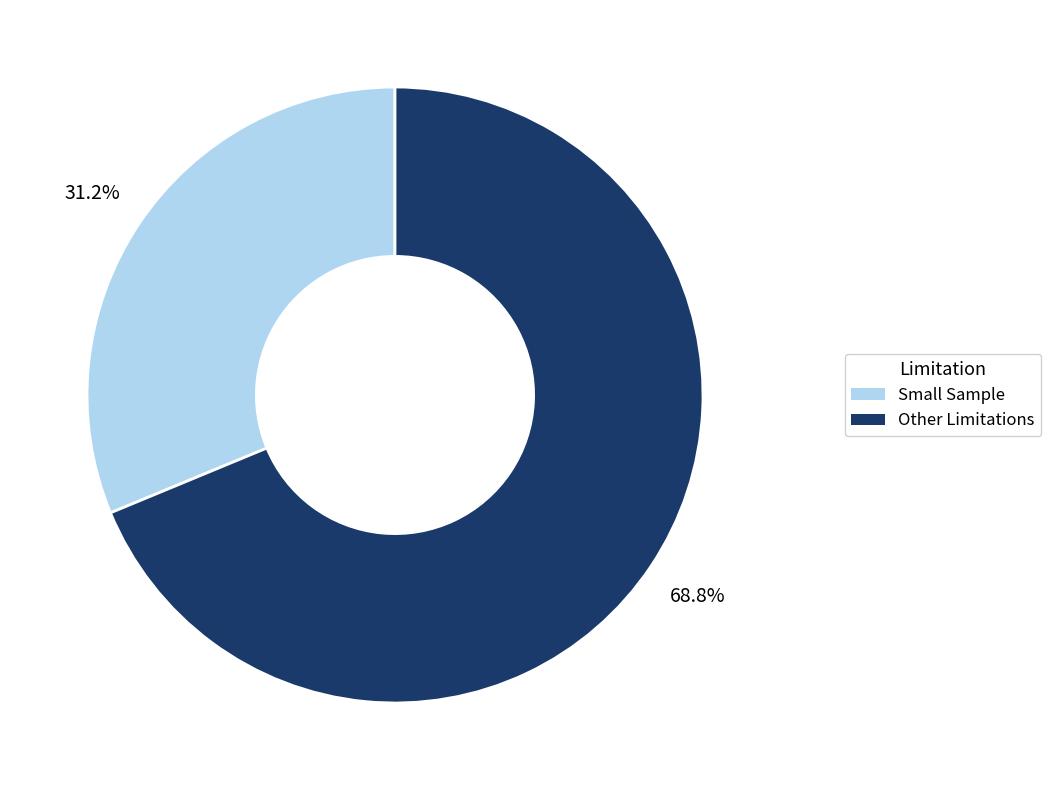

Does any single category account for the majority?

Yes